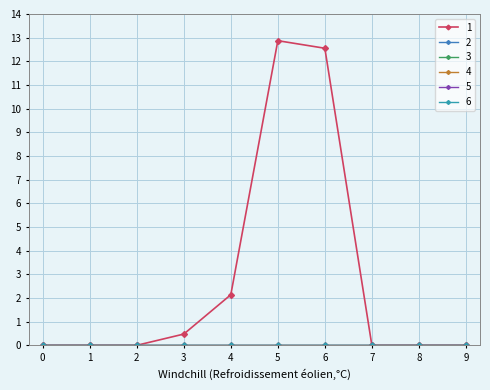

Is this an area chart (filled region under the line)?

No